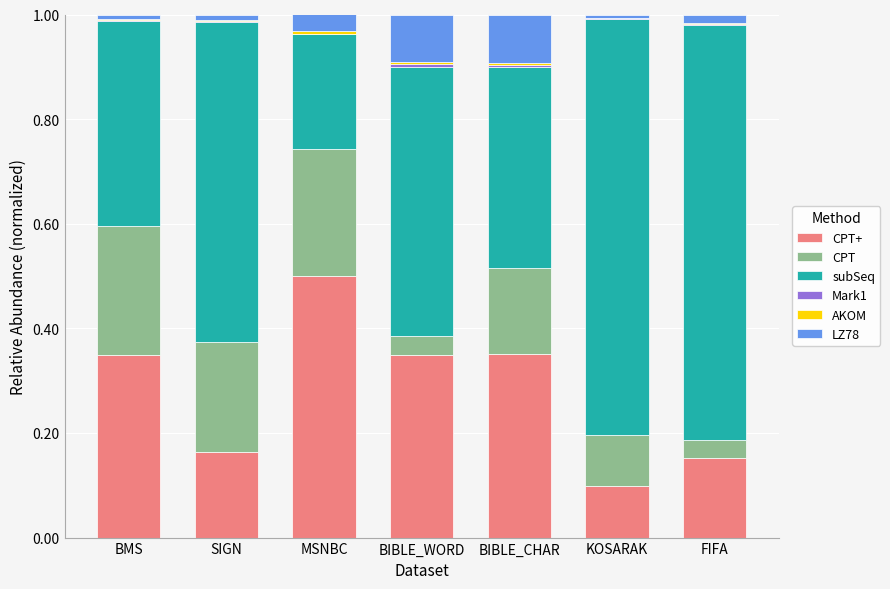

Where is CPT nearest to the value 0?

FIFA